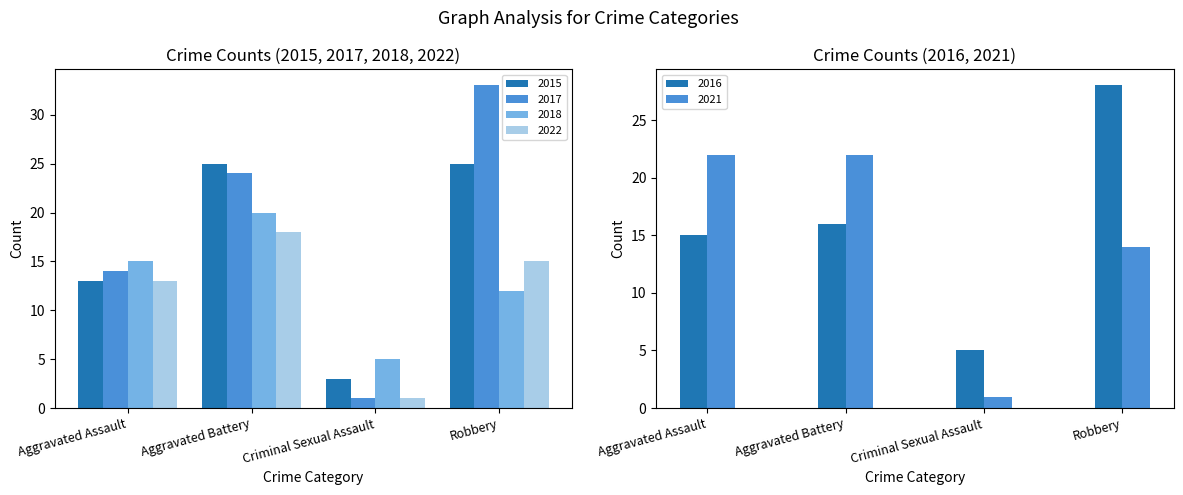

The value of 2021 at Criminal Sexual Assault is 1. True or false?

True